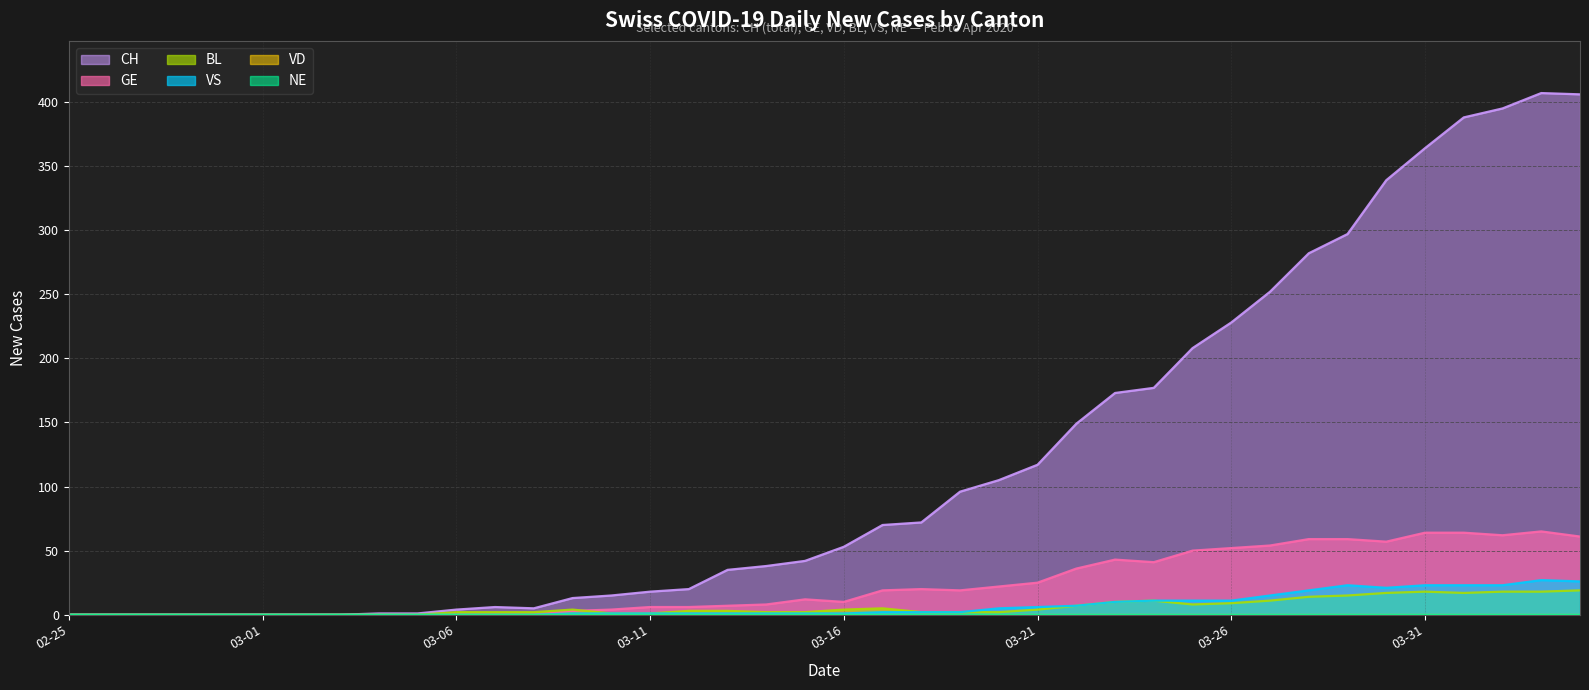

At which label does CH reach its minimum?

02-25